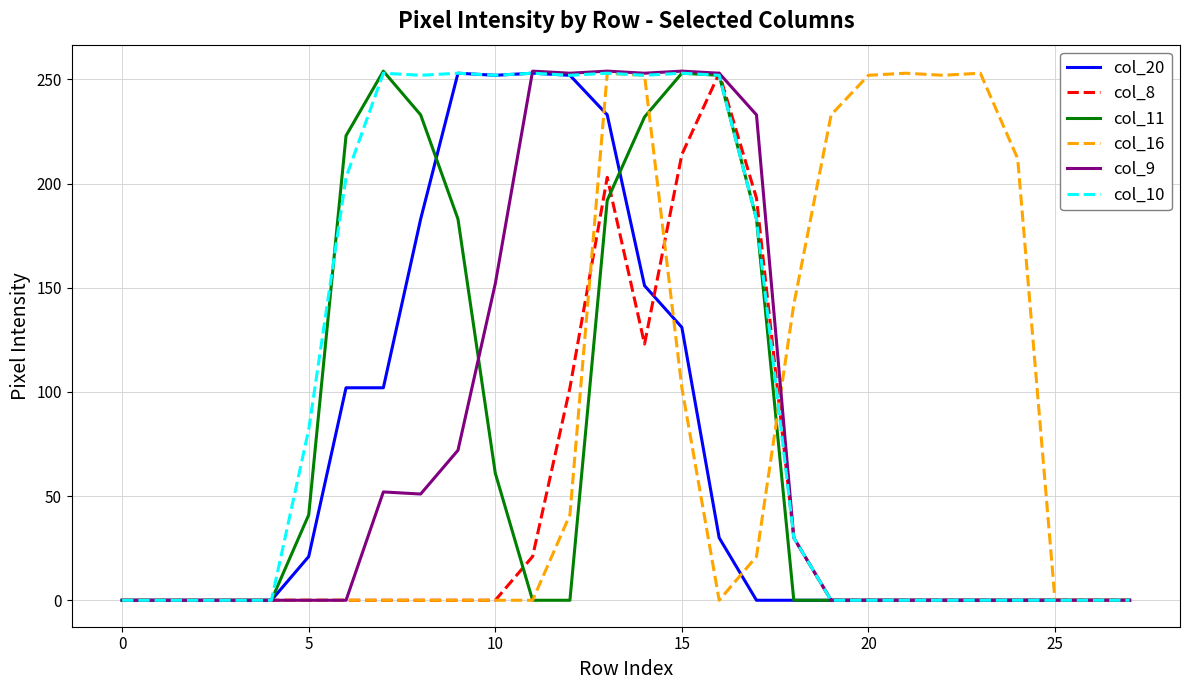

What is the maximum value shown in the chart?

254